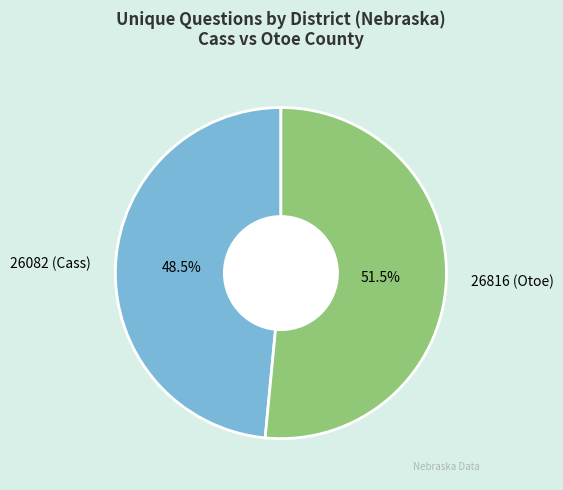

Is there a majority slice in this chart?

Yes